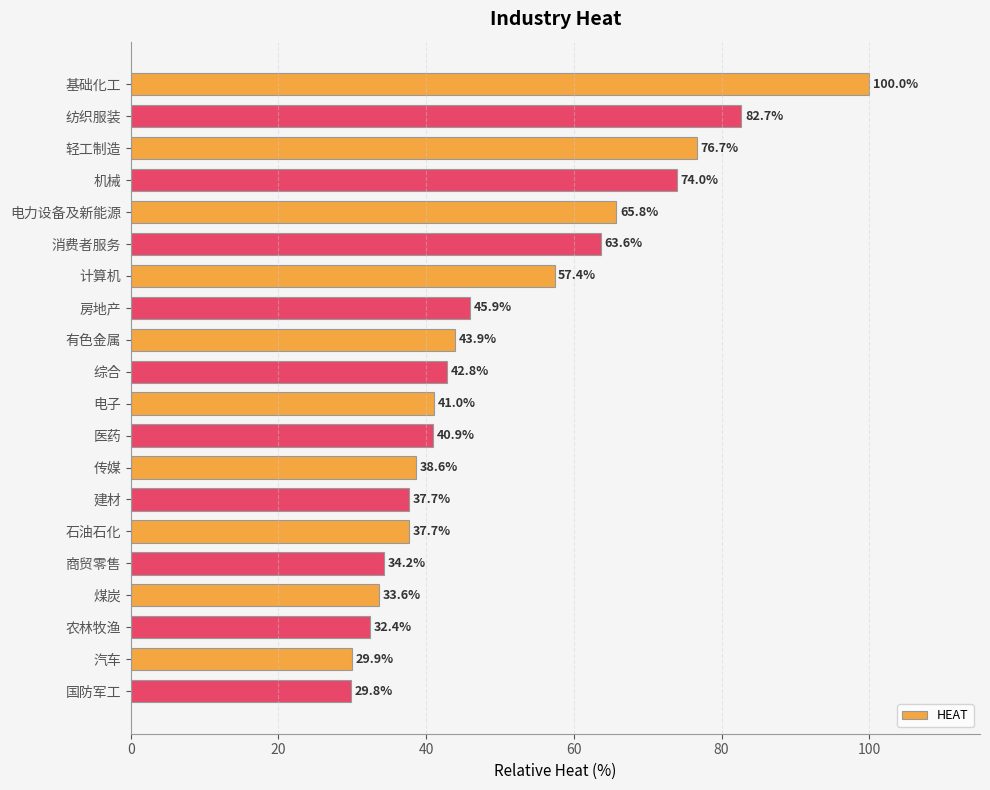

Reading top to bottom, what are all the values shown in this chart?

基础化工=100.0	纺织服装=82.7	轻工制造=76.7	机械=74.0	电力设备及新能源=65.8	消费者服务=63.6	计算机=57.4	房地产=45.9	有色金属=43.9	综合=42.8	电子=41.0	医药=40.9	传媒=38.6	建材=37.7	石油石化=37.7	商贸零售=34.2	煤炭=33.6	农林牧渔=32.4	汽车=29.9	国防军工=29.8